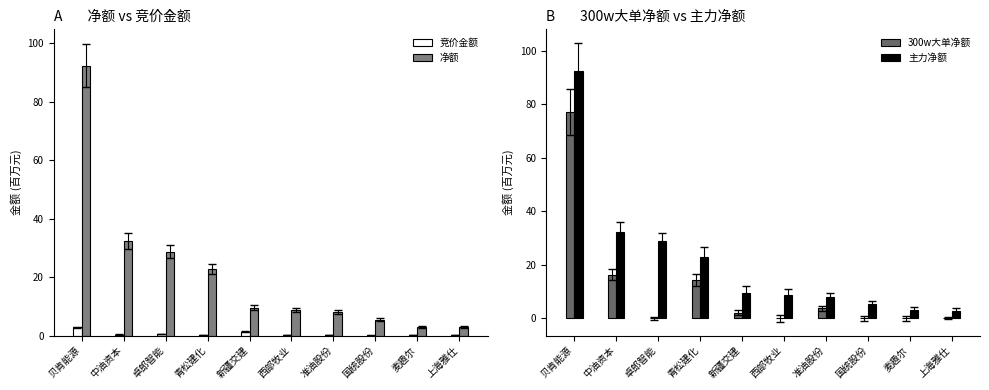

Where is 净额 nearest to the value 47?

中油资本